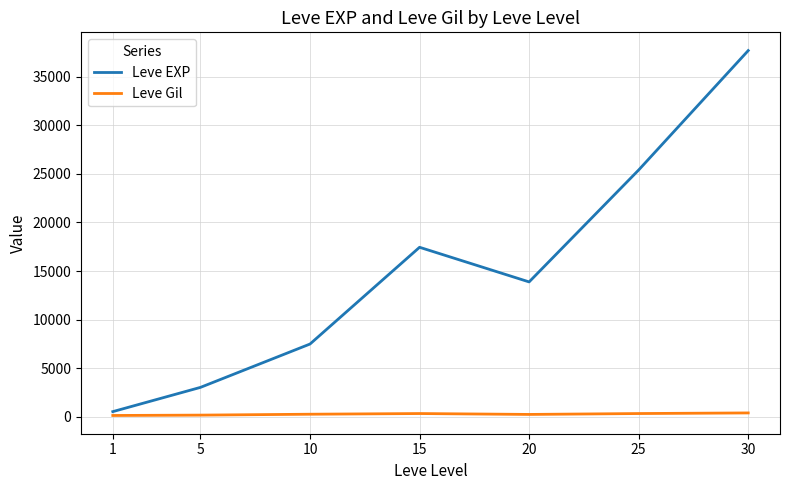

Which series has the largest total across all categories?

Leve EXP